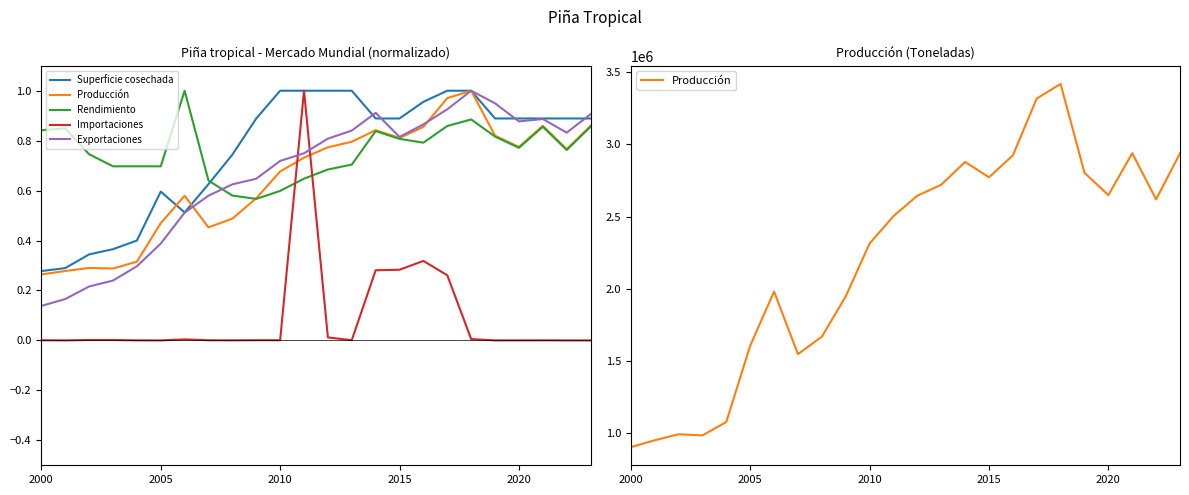

How many lines are shown in the chart?

5